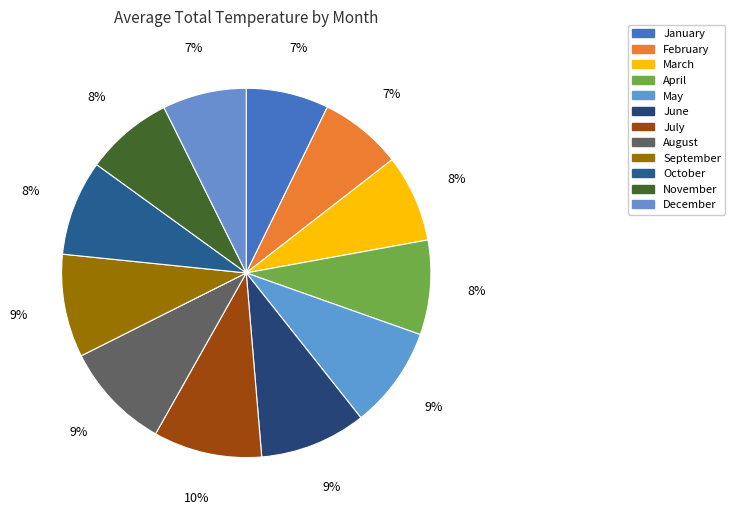

What percentage is NOT represented by January?

92.8%